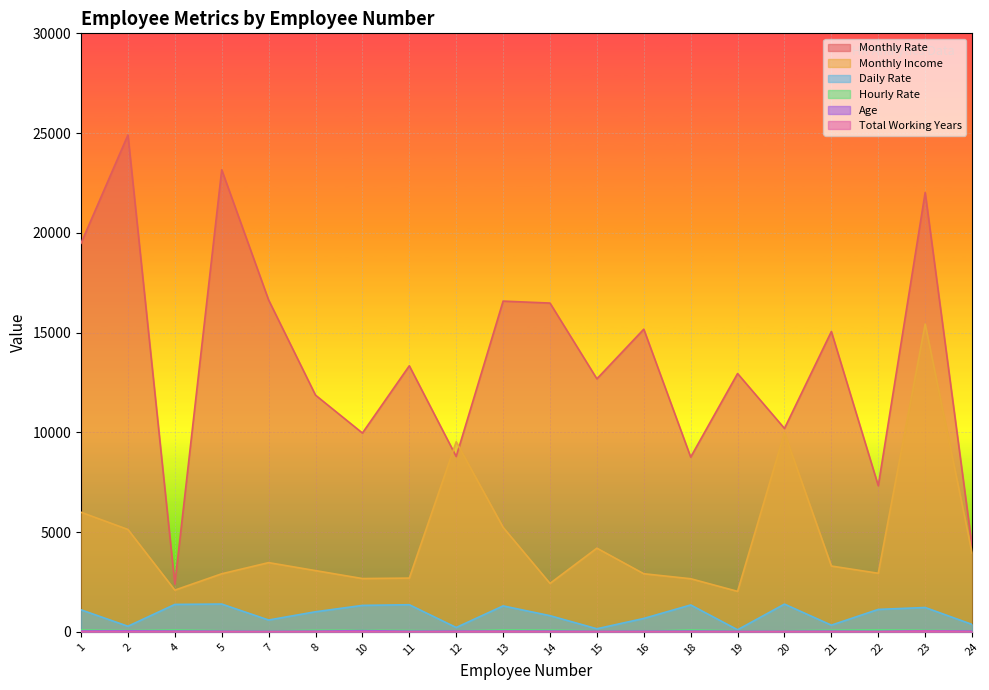

Which series has the largest total across all categories?

Monthly Rate